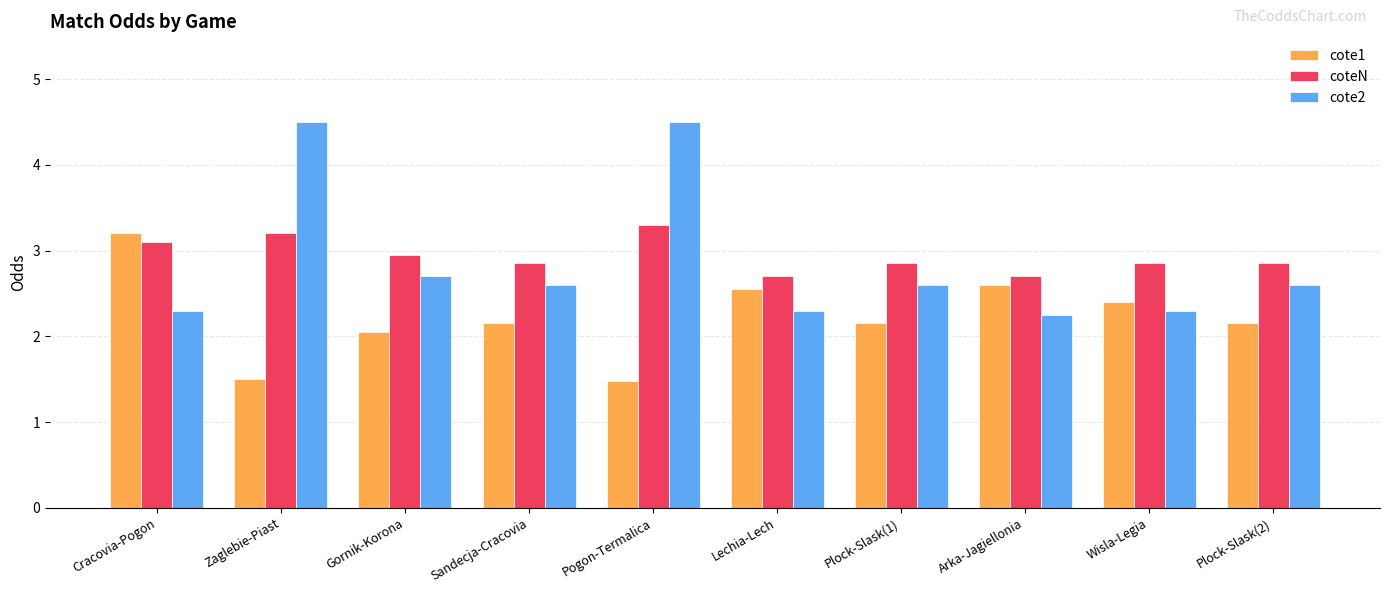

What is the sum of the coteN values at Lechia-Lech and Wisla-Legia?

5.6